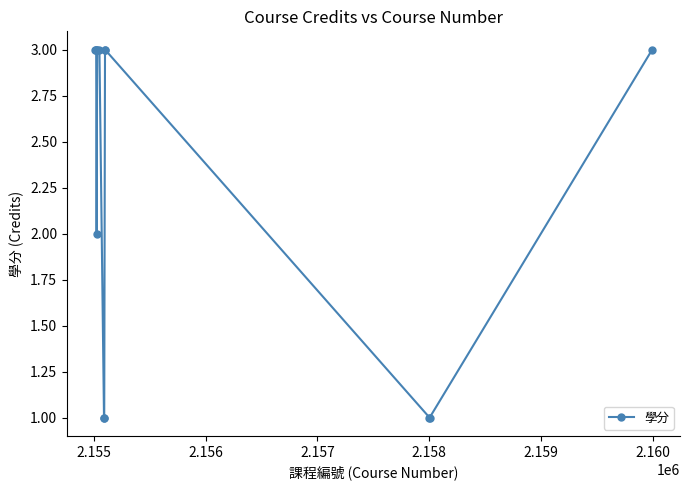

What is the sum of all values?

30